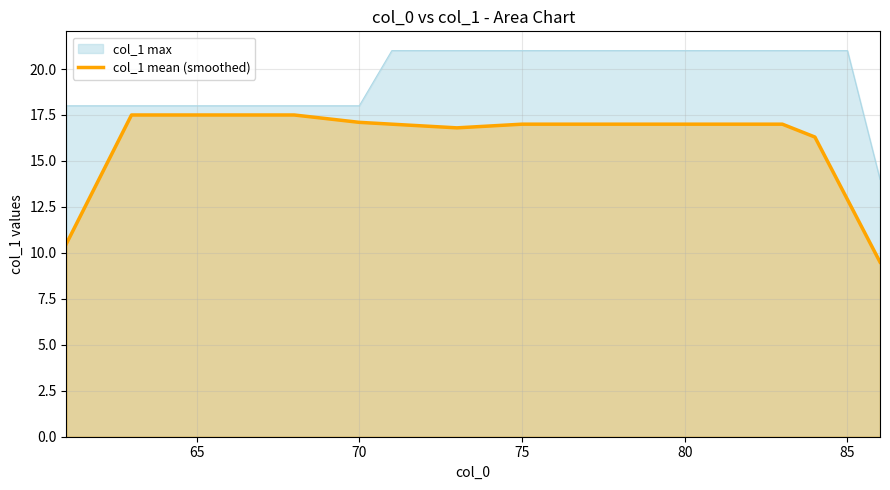

The col_1 max series shows 21.0 at 80. True or false?

True